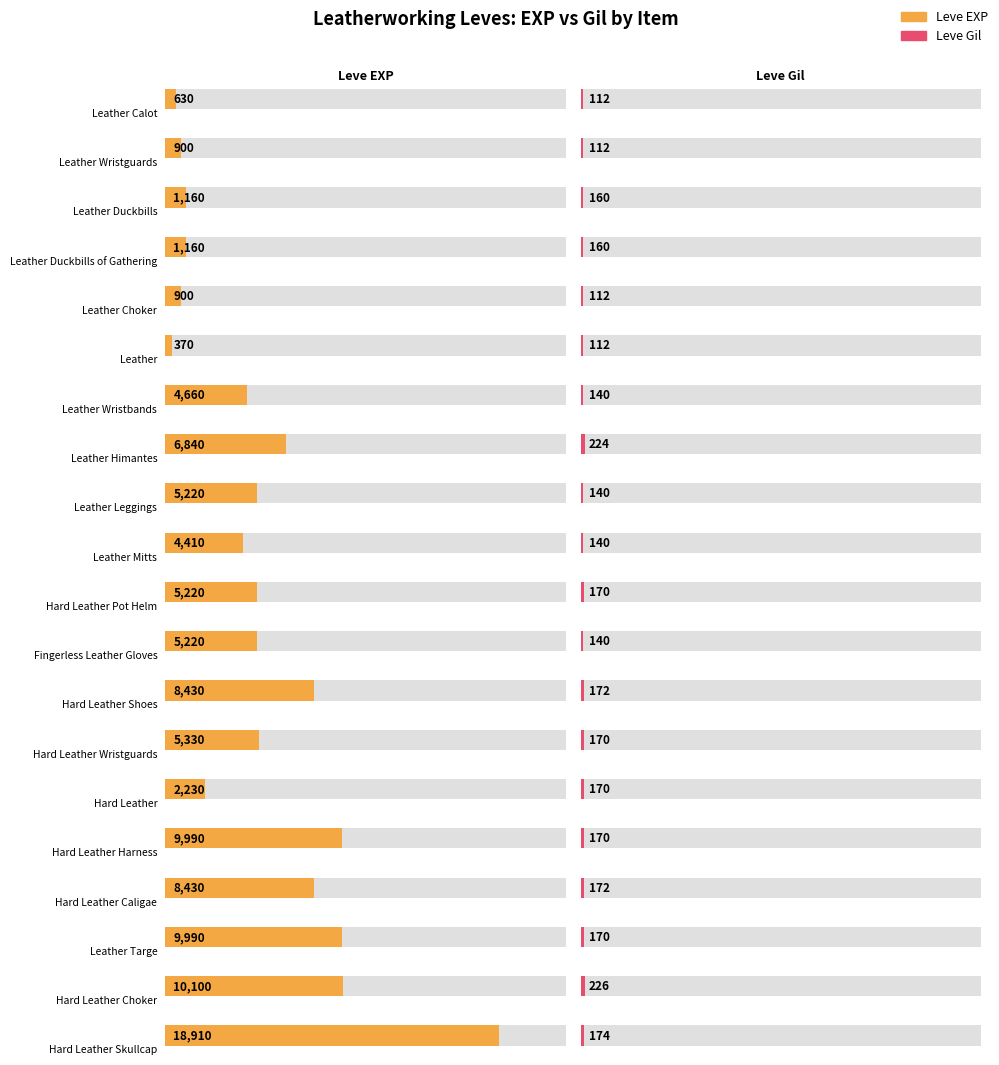

Is it true that Leve EXP equals 6840 at Leather Himantes?

True